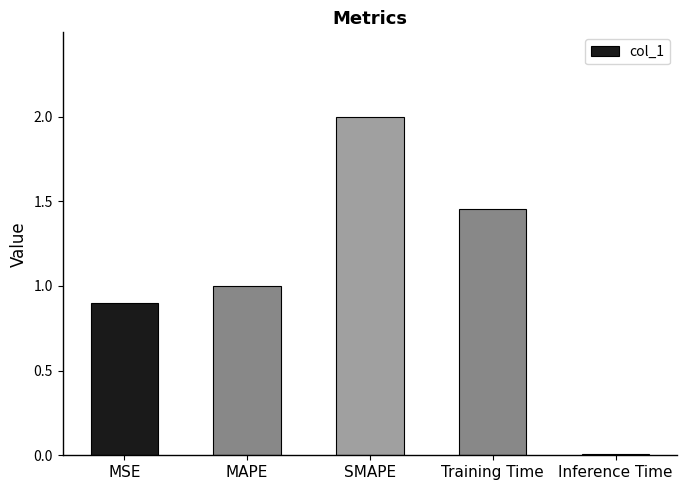

What is the label of the 4th bar from the right?

MAPE